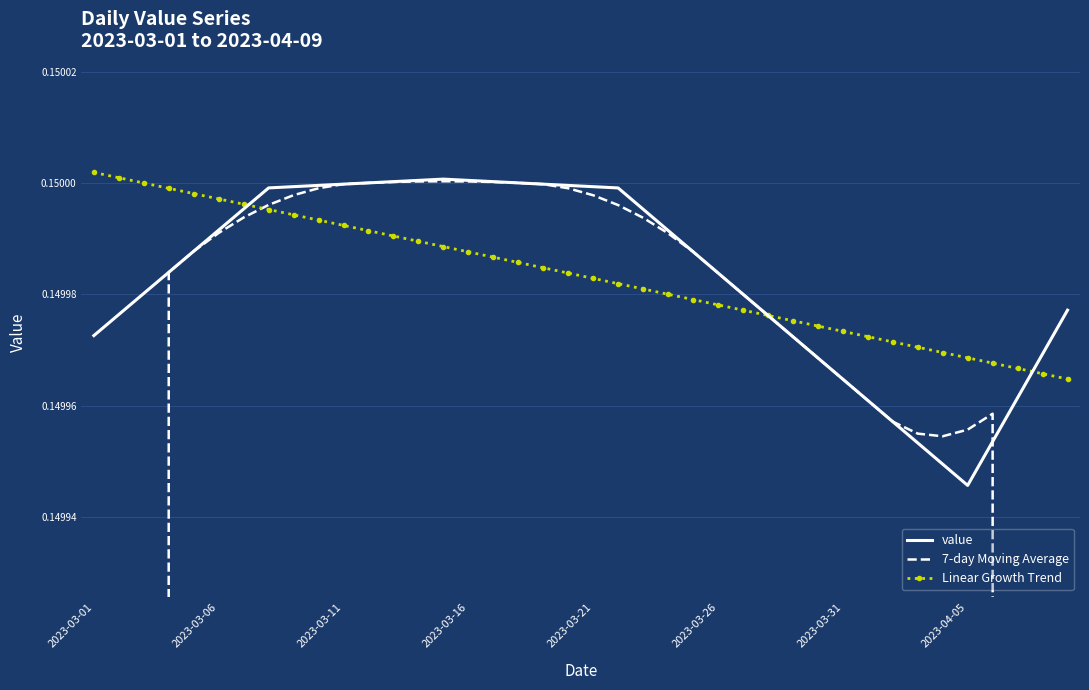

At which label does value reach its minimum?

2023-04-05